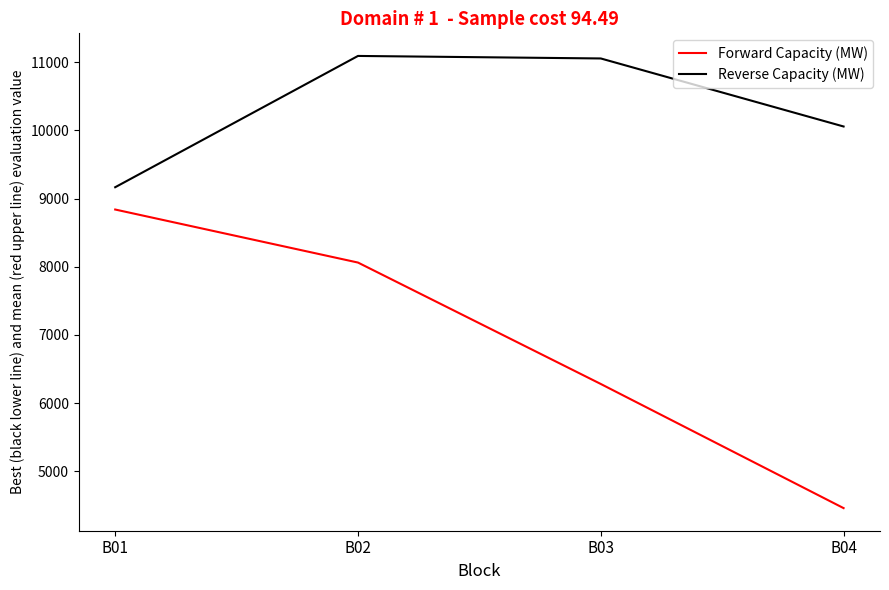

Which series changed the most between B01 and B02?

Reverse Capacity (MW)